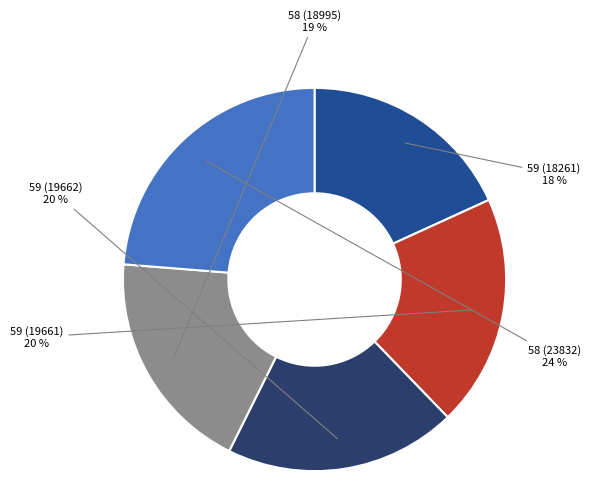

To the nearest percent, what is the difference between the largest and smallest slice percentages?

6%